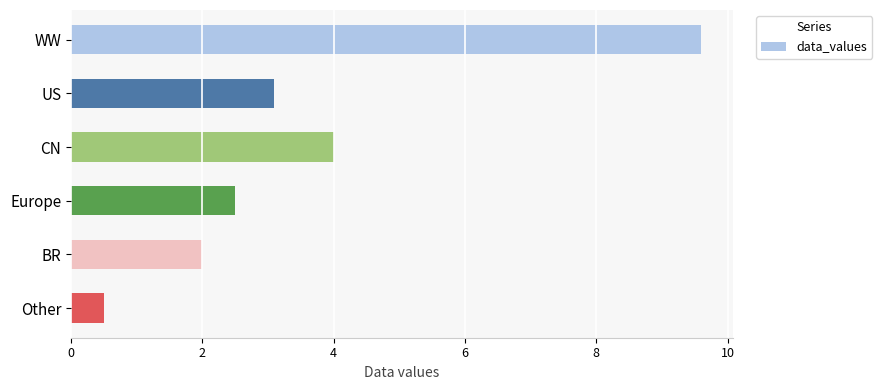

Reading top to bottom, what are all the values shown in this chart?

WW=9.6	US=3.1	CN=4.0	Europe=2.5	BR=2.0	Other=0.5